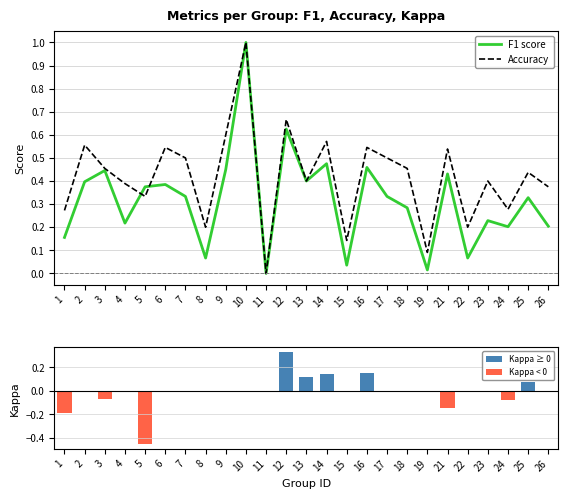

Which category has the highest value in the Accuracy series?

10